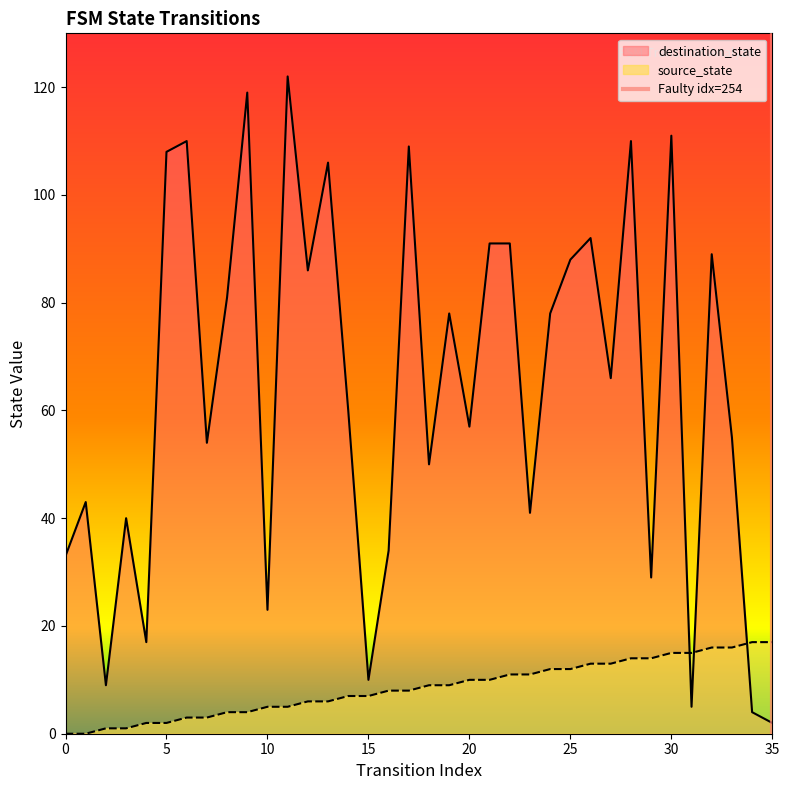

True or false: destination_state has a value of 15 at 15.

False